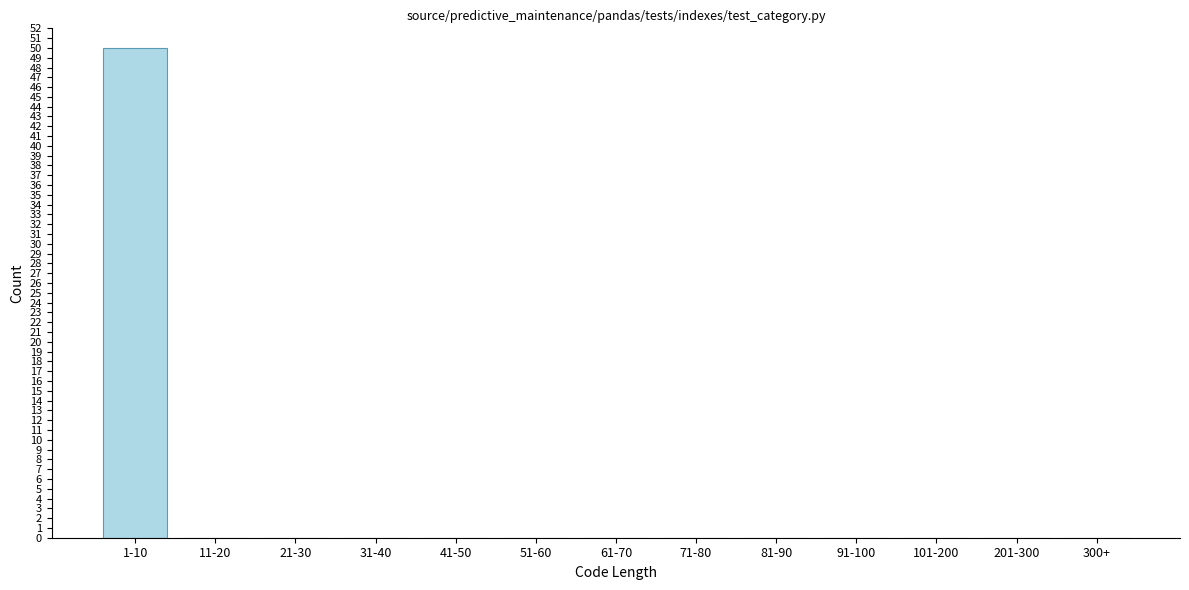

Reading right to left, extract all data points from this chart.

300+=0	201-300=0	101-200=0	91-100=0	81-90=0	71-80=0	61-70=0	51-60=0	41-50=0	31-40=0	21-30=0	11-20=0	1-10=50